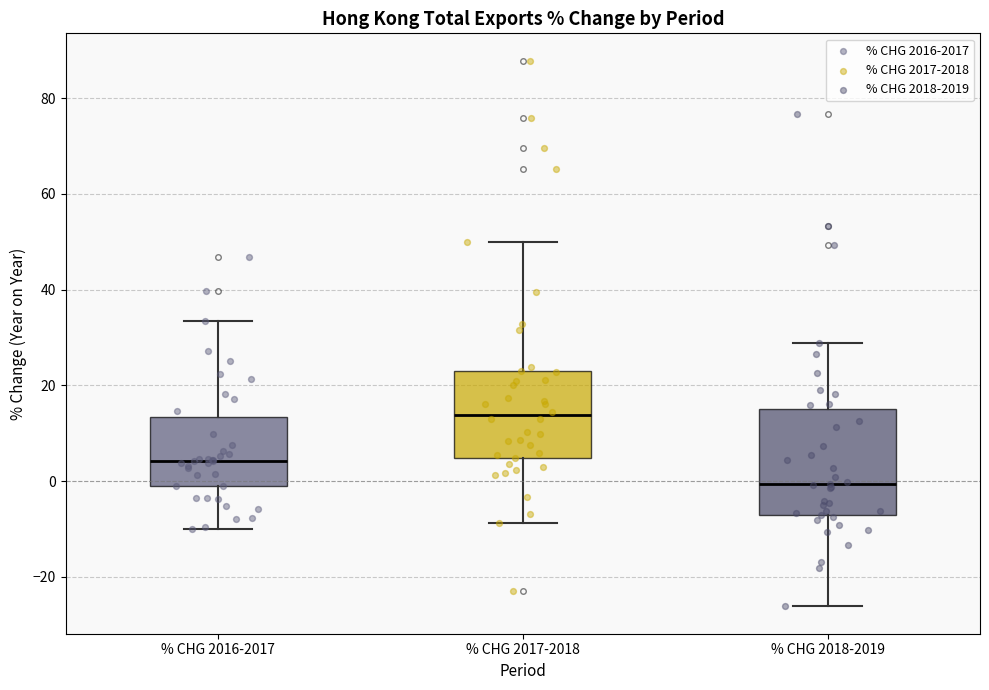

Reading left to right, transcribe this box plot: for each box, give where its median line is, the range the box spans, and where its two whiskers end, as read against the y-axis. The values are not printed on the chart, so give them approximately, as read against the axis.

% CHG 2016-2017: median 4, box -2 to 14, whiskers -10 to 34
% CHG 2017-2018: median 14, box 4 to 22, whiskers -8 to 50
% CHG 2018-2019: median 0, box -6 to 16, whiskers -26 to 28